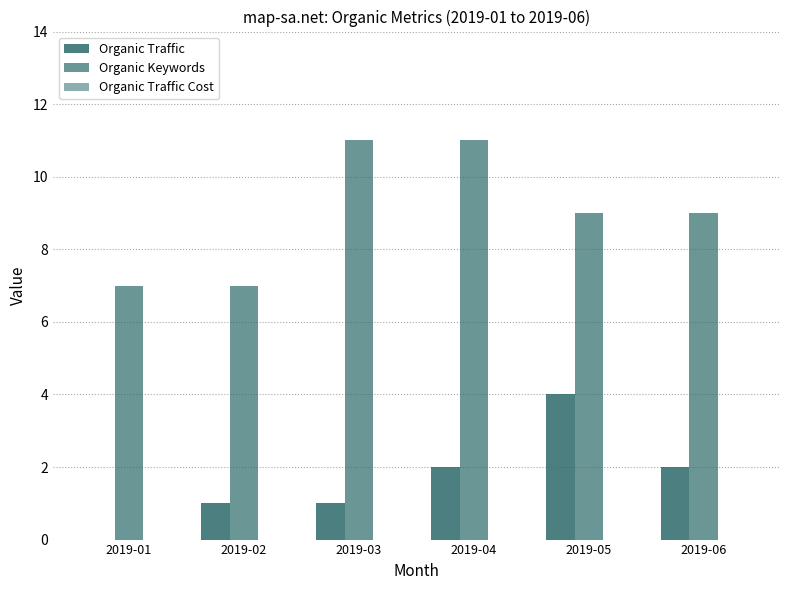

What is the value of the Organic Keywords bar at the 6th from the left?

9